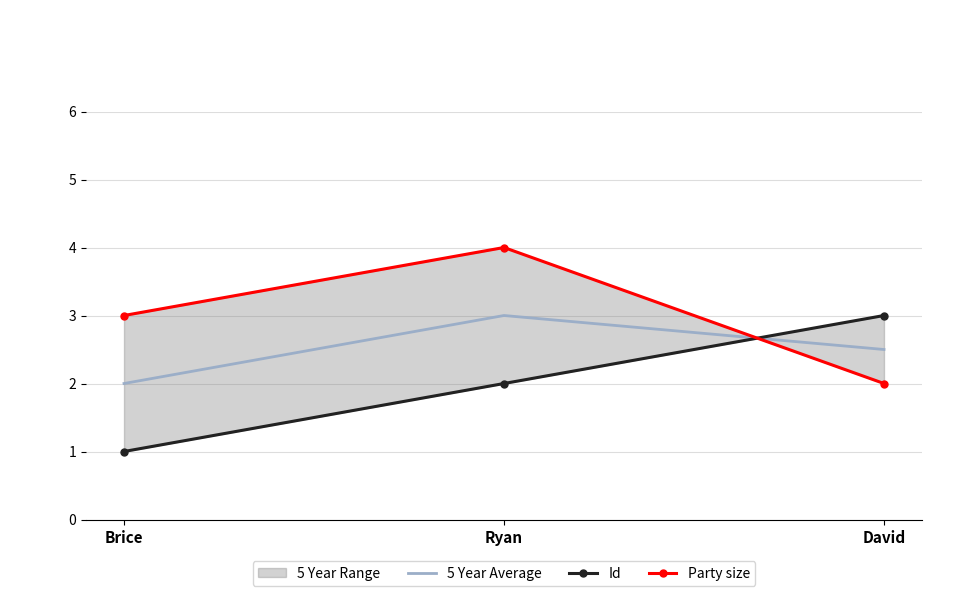

What is the difference between the highest and lowest values at Brice?

2.0